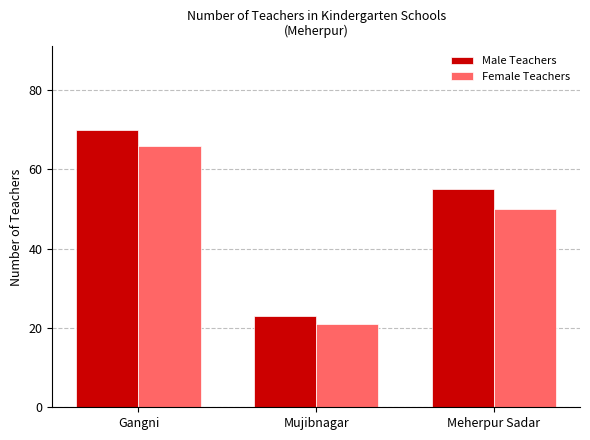

What is the total value across all series at Gangni?

136